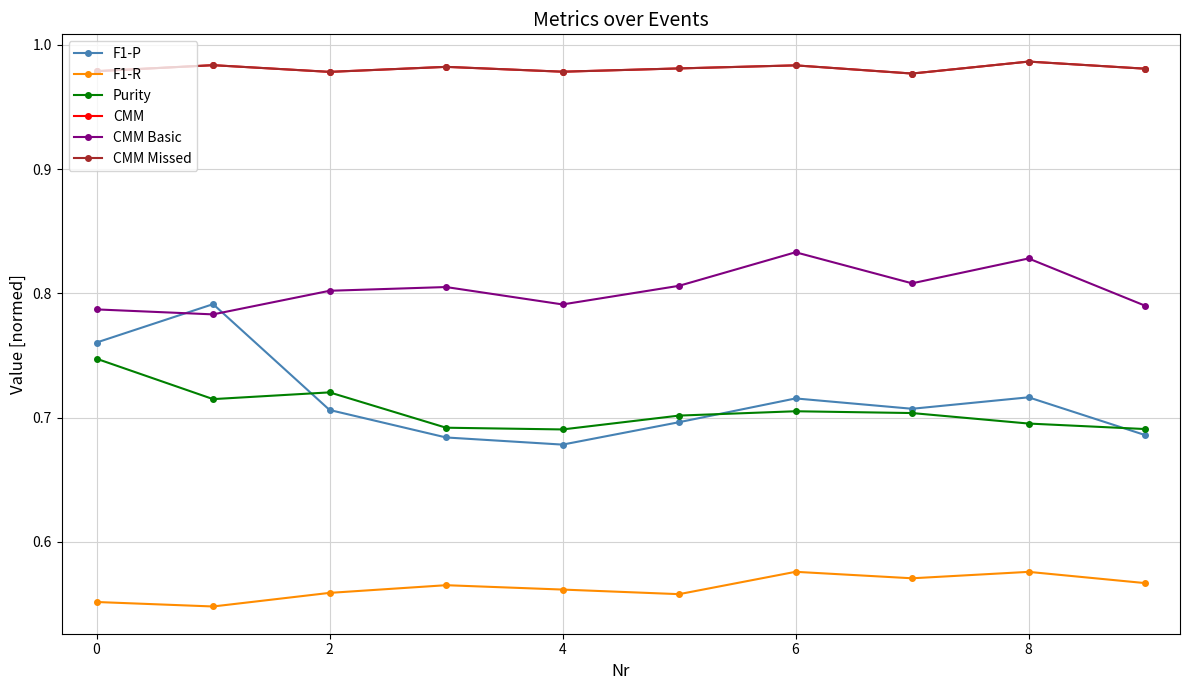

Which series has the widest spread of values?

F1-P